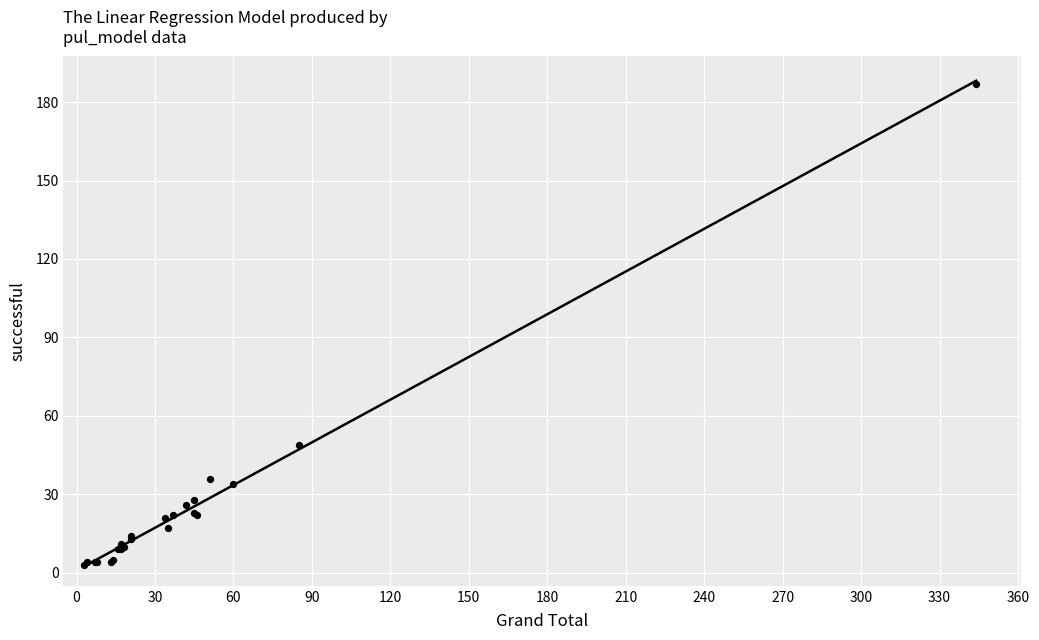

What Y value in the scatter plot is closest to 95?

49